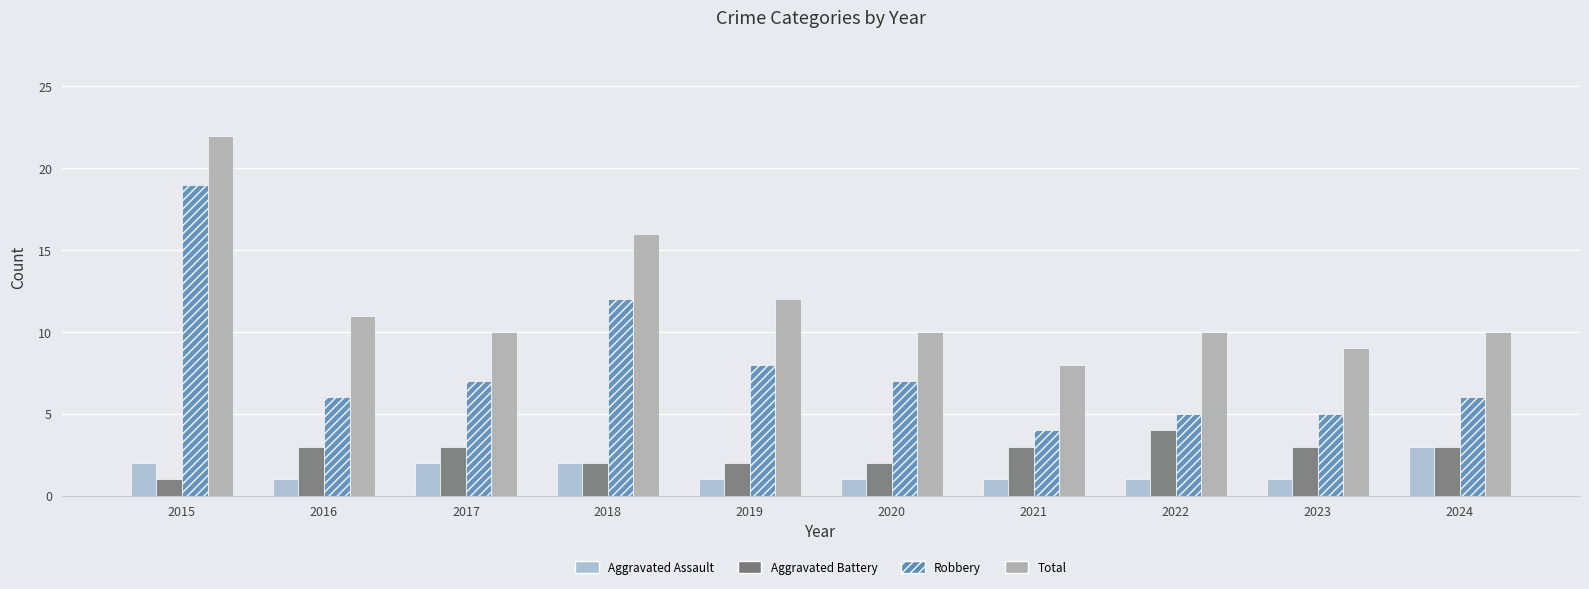

What is the difference between the maximum and second lowest values in the Robbery series?

14